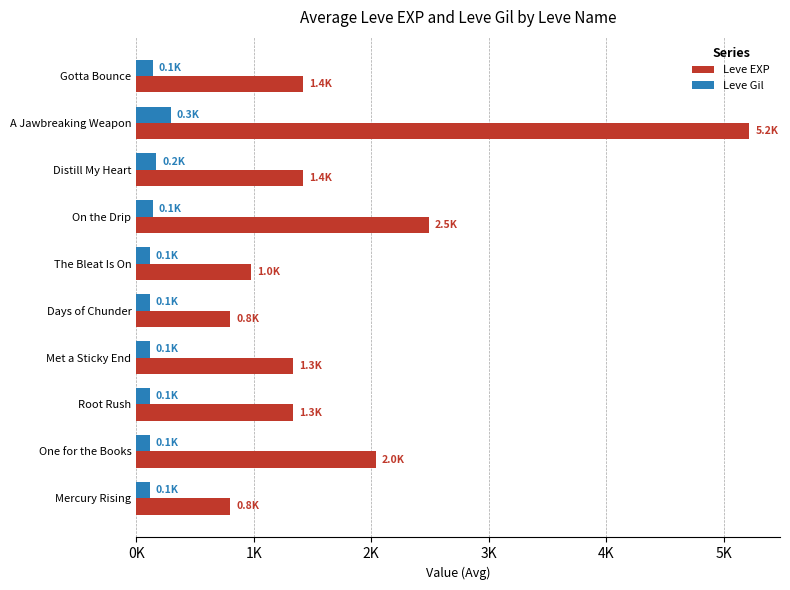

At which label does Leve Gil reach its peak?

A Jawbreaking Weapon